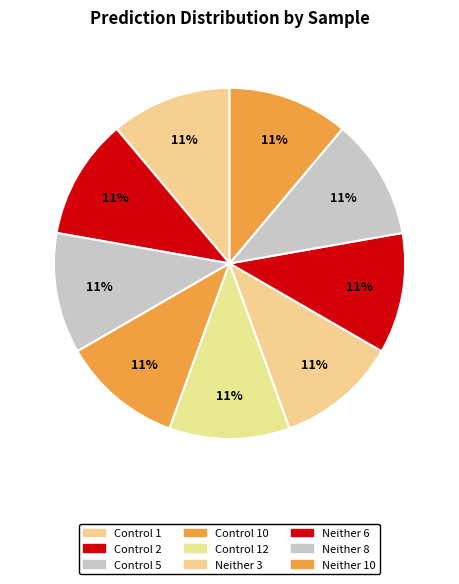

How many slices are in this pie chart?

9